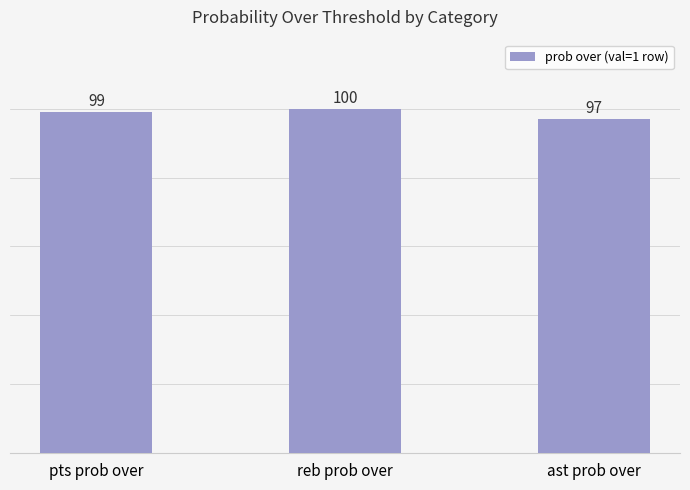

Which has a higher value, reb prob over or pts prob over?

reb prob over